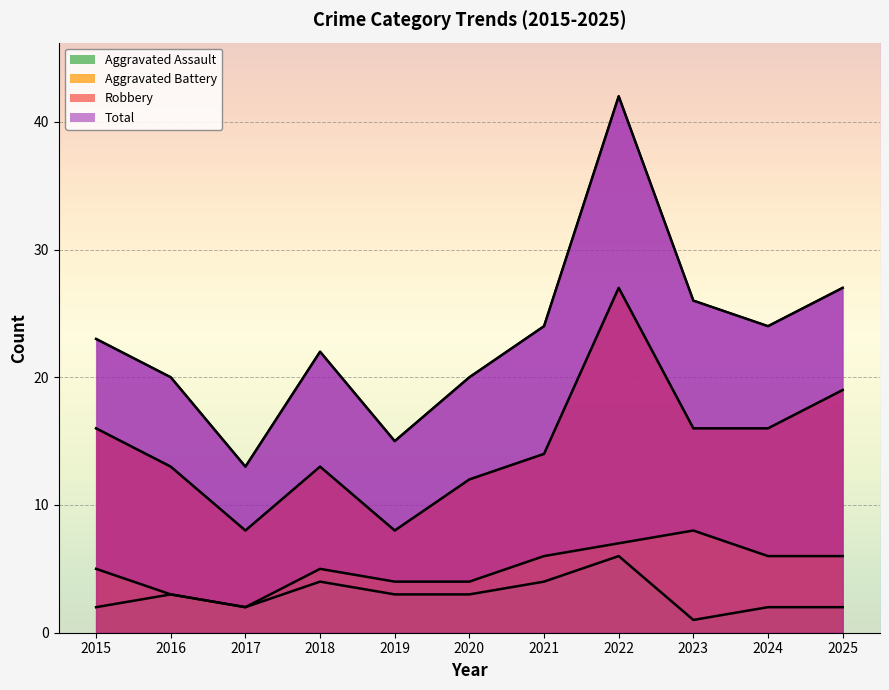

Where does the Aggravated Assault series first go above 3?

2018